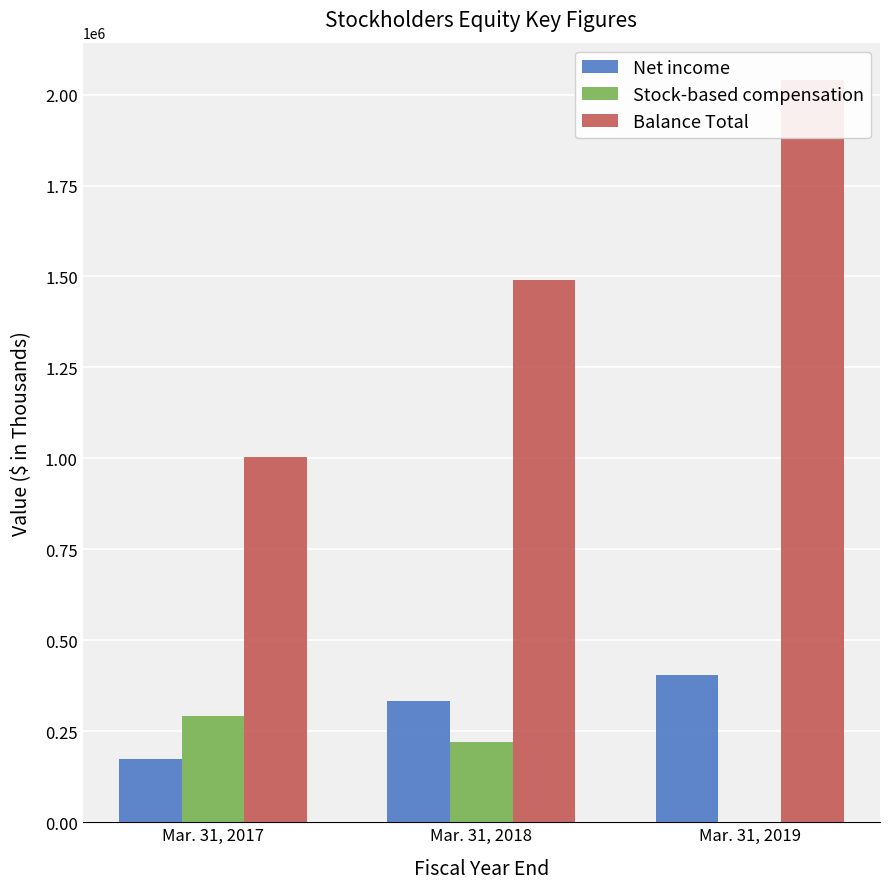

How many values in the Stock-based compensation series are below 219460?

1